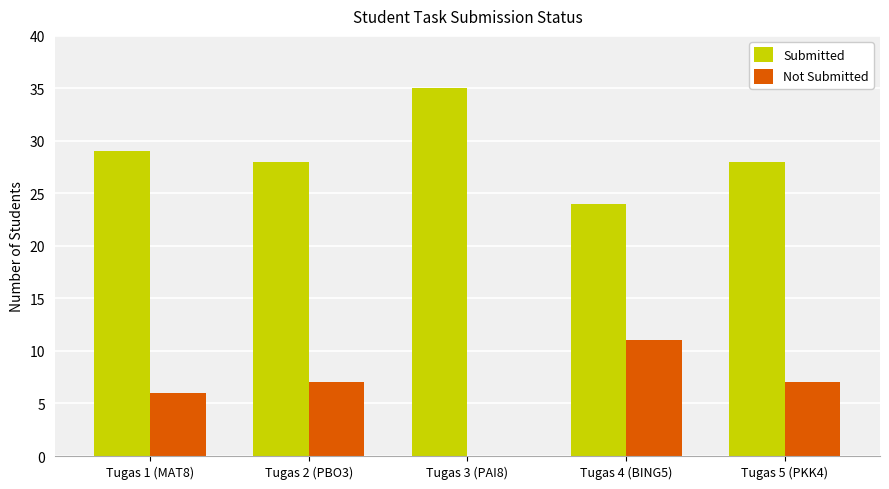

What is the sum of all Not Submitted values?

31